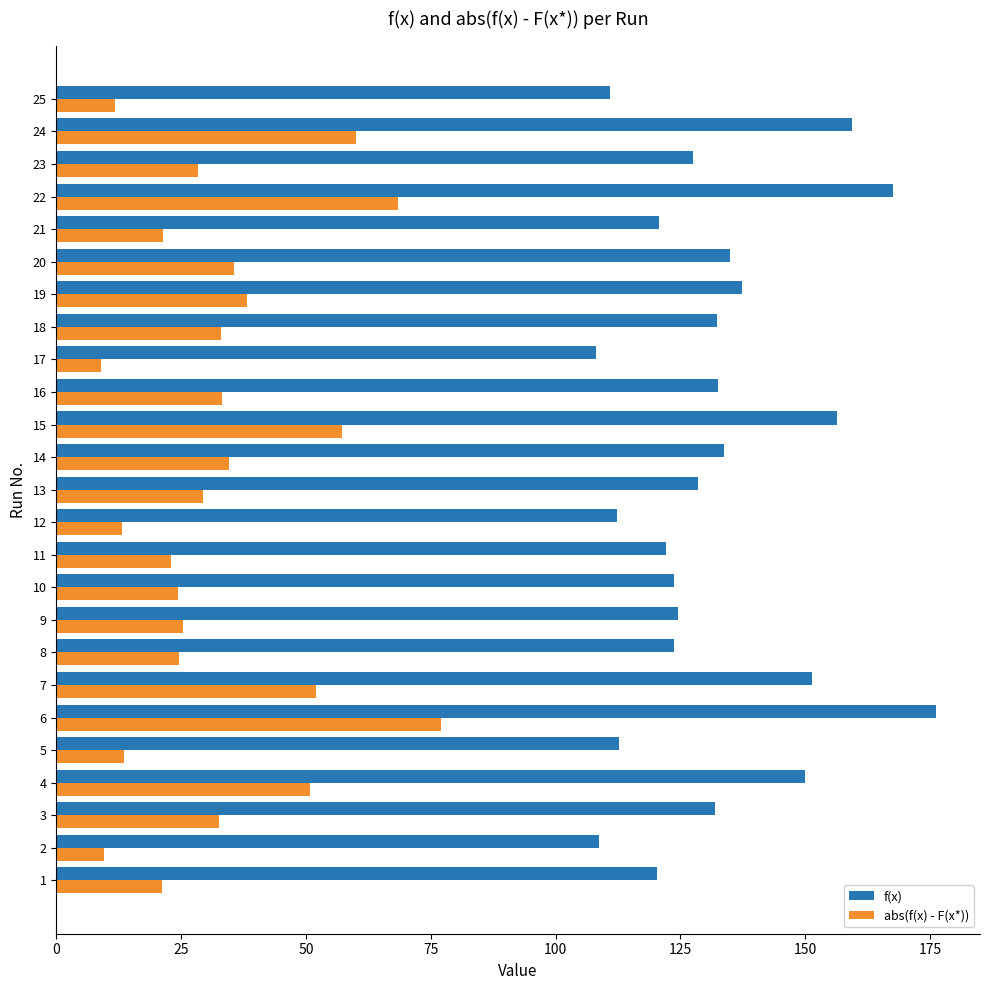

At how many categories does at least one series exceed 145?

6